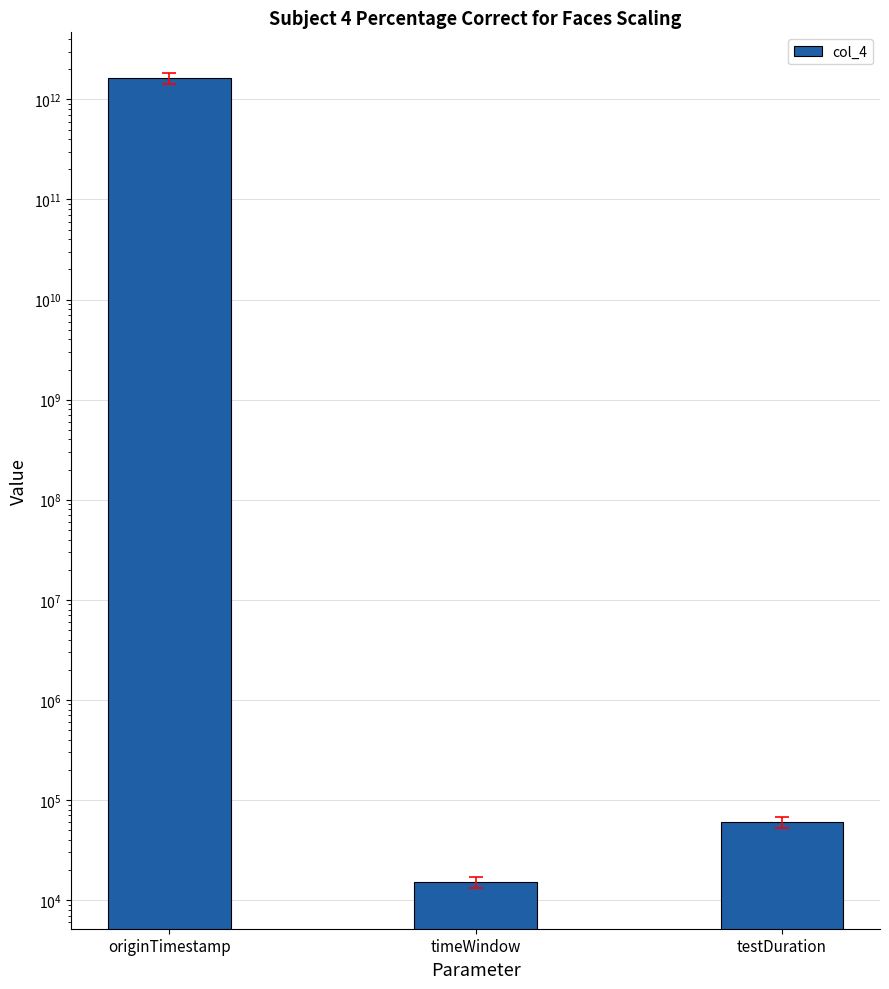

What is the label of the 2nd bar from the right?

timeWindow